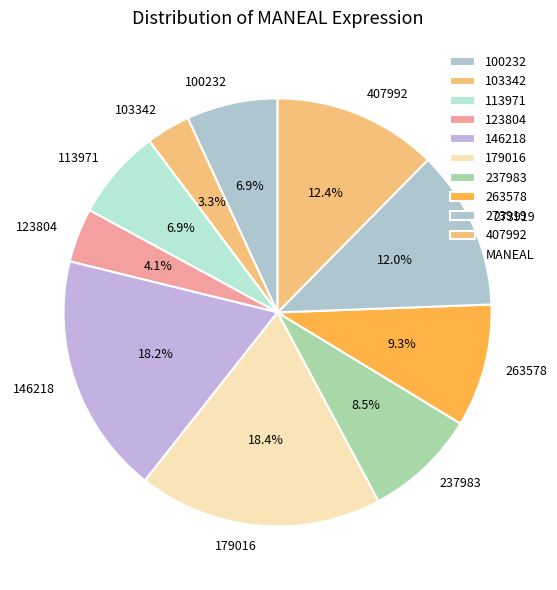

Is there any slice that represents more than half of the pie?

No